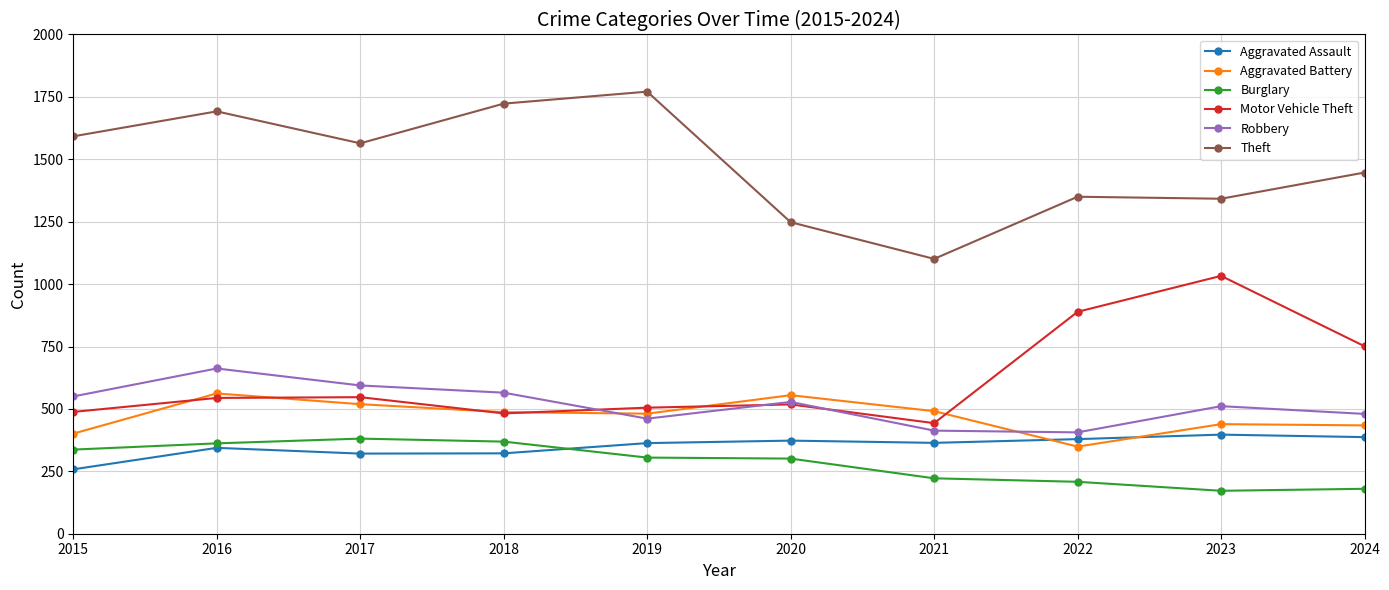

Which category has the lowest value in the Motor Vehicle Theft series?

2021